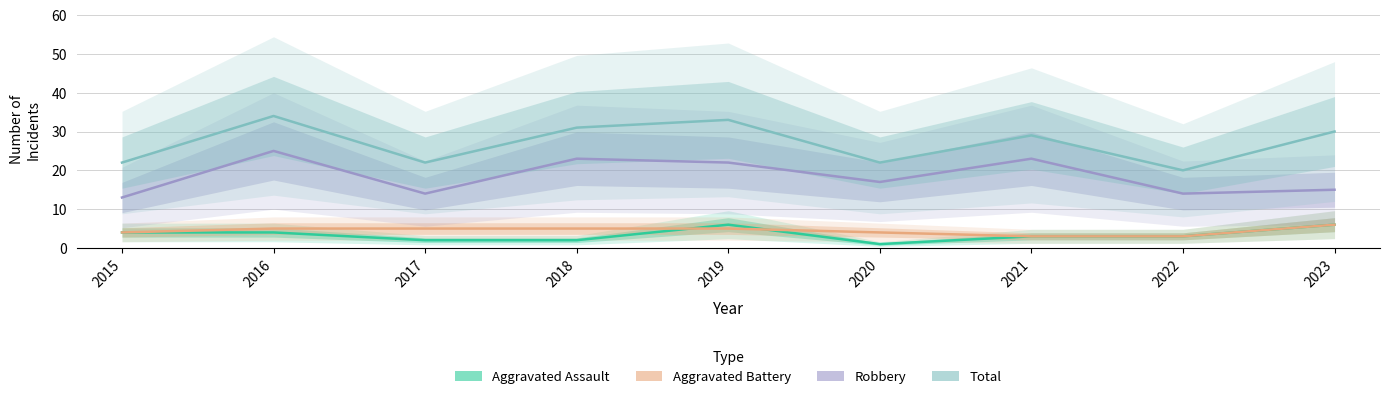

Which label corresponds to the smallest value in the chart?

2020